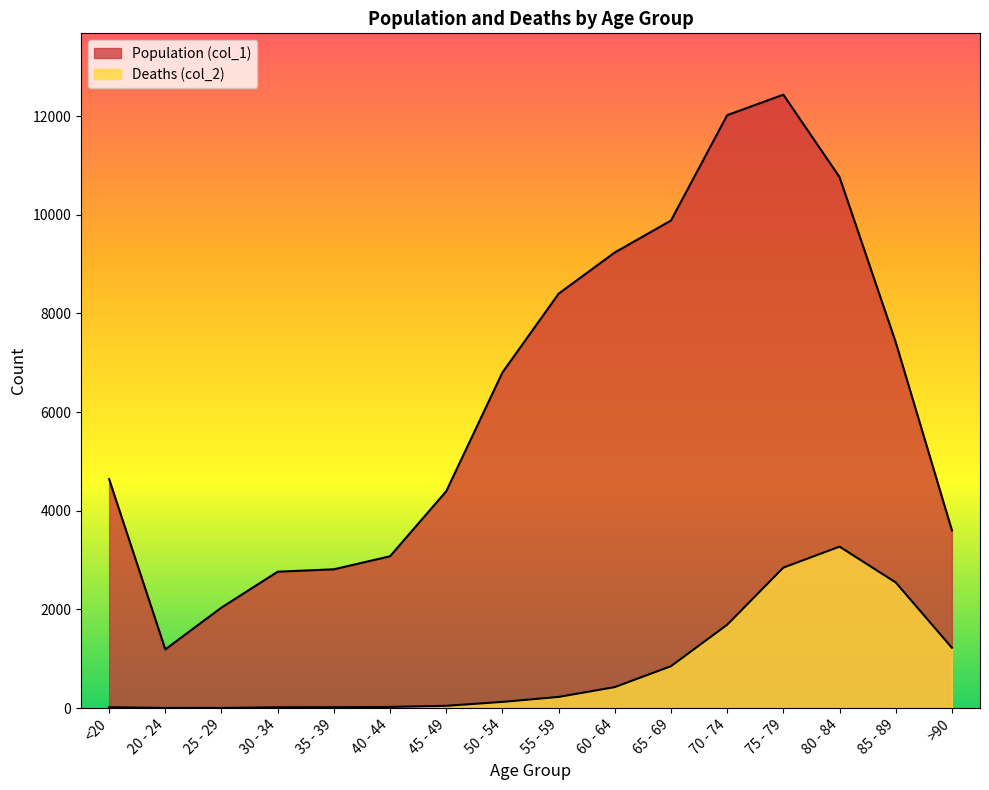

At which category is the sum across all series the highest?

75 - 79